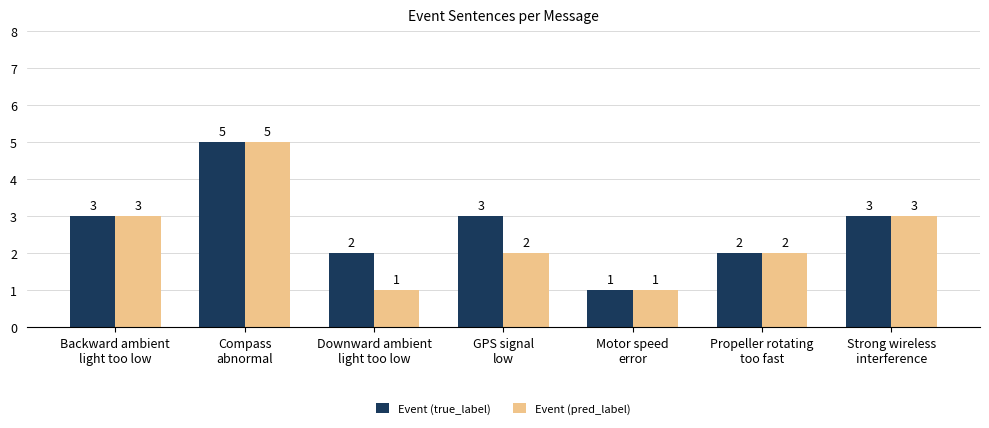

How many bars are there in total?

14